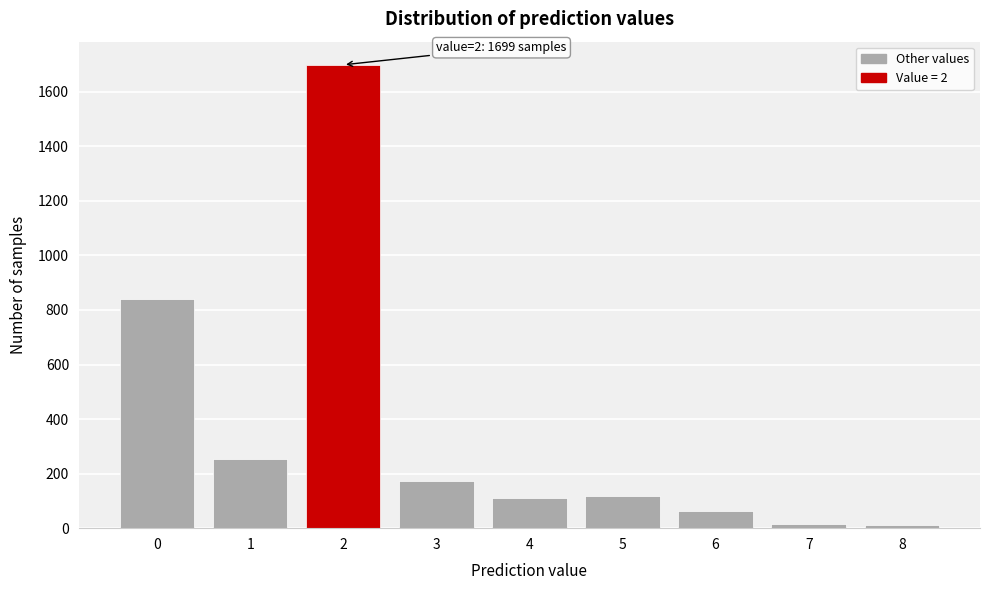

What is the greatest value displayed?

1699